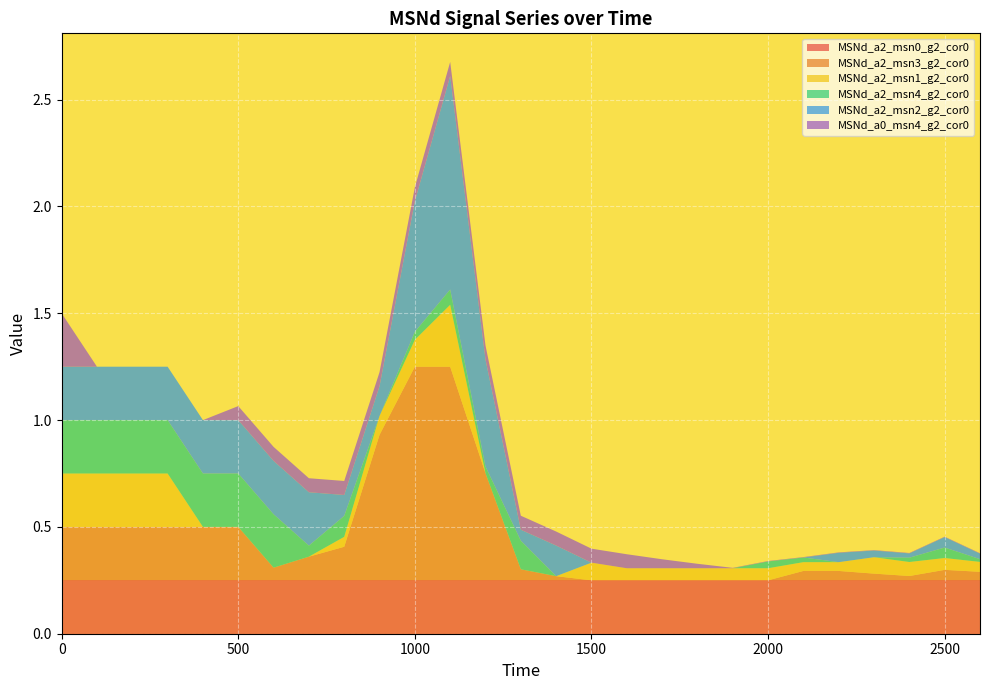

Reading left to right, transcribe all the data shown in this chart.

MSNd_a2_msn0_g2_cor0: 0=0.2	100=0.2	200=0.2	300=0.2	400=0.2	500=0.2	600=0.2	700=0.2	800=0.2	900=0.2	1000=0.2	1100=0.2	1200=0.2	1300=0.2	1400=0.2	1500=0.2	1600=0.2	1700=0.2	1800=0.2	1900=0.2	2000=0.2	2100=0.2	2200=0.2	2300=0.2	2400=0.2	2500=0.2	2600=0.2
MSNd_a2_msn3_g2_cor0: 0=0.2	100=0.2	200=0.2	300=0.2	400=0.2	500=0.2	600=0.1	700=0.1	800=0.2	900=0.7	1000=1.0	1100=1.0	1200=0.5	1300=0.1	1400=0.0	1500=0.0	1600=0.0	1700=0.0	1800=0.0	1900=0.0	2000=0.0	2100=0.0	2200=0.0	2300=0.0	2400=0.0	2500=0.0	2600=0.0
MSNd_a2_msn1_g2_cor0: 0=0.2	100=0.2	200=0.2	300=0.2	400=0.0	500=0.0	600=0.0	700=0.0	800=0.0	900=0.1	1000=0.1	1100=0.3	1200=0.0	1300=0.0	1400=0.0	1500=0.1	1600=0.1	1700=0.1	1800=0.1	1900=0.1	2000=0.1	2100=0.0	2200=0.0	2300=0.1	2400=0.1	2500=0.1	2600=0.0
MSNd_a2_msn4_g2_cor0: 0=0.2	100=0.2	200=0.2	300=0.2	400=0.2	500=0.2	600=0.2	700=0.1	800=0.1	900=0.0	1000=0.0	1100=0.1	1200=0.0	1300=0.1	1400=0.0	1500=0.0	1600=0.0	1700=0.0	1800=0.0	1900=0.0	2000=0.0	2100=0.0	2200=0.0	2300=0.0	2400=0.0	2500=0.0	2600=0.0
MSNd_a2_msn2_g2_cor0: 0=0.2	100=0.2	200=0.2	300=0.2	400=0.2	500=0.2	600=0.2	700=0.2	800=0.1	900=0.1	1000=0.6	1100=1.0	1200=0.5	1300=0.1	1400=0.1	1500=0.0	1600=0.0	1700=0.0	1800=0.0	1900=0.0	2000=0.0	2100=0.0	2200=0.0	2300=0.0	2400=0.0	2500=0.0	2600=0.0
MSNd_a0_msn4_g2_cor0: 0=0.2	100=0.0	200=0.0	300=0.0	400=0.0	500=0.1	600=0.1	700=0.1	800=0.1	900=0.1	1000=0.1	1100=0.1	1200=0.1	1300=0.1	1400=0.1	1500=0.1	1600=0.1	1700=0.0	1800=0.0	1900=0.0	2000=0.0	2100=0.0	2200=0.0	2300=0.0	2400=0.0	2500=0.0	2600=0.0